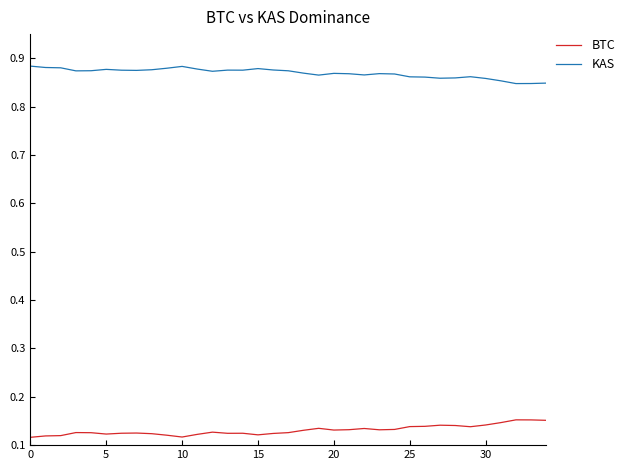

Rank the series by their maximum value, from lowest to highest.

BTC, KAS